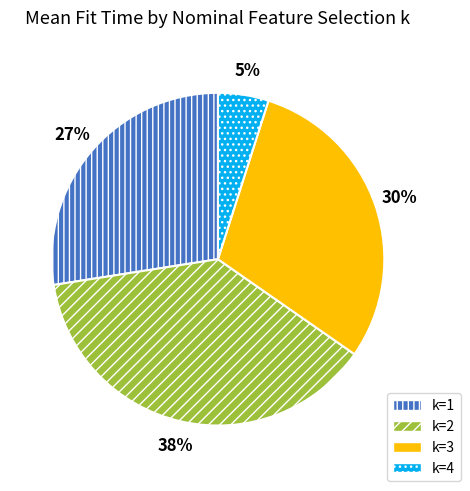

What percentage is the k=3 slice, to the nearest percent?

30%